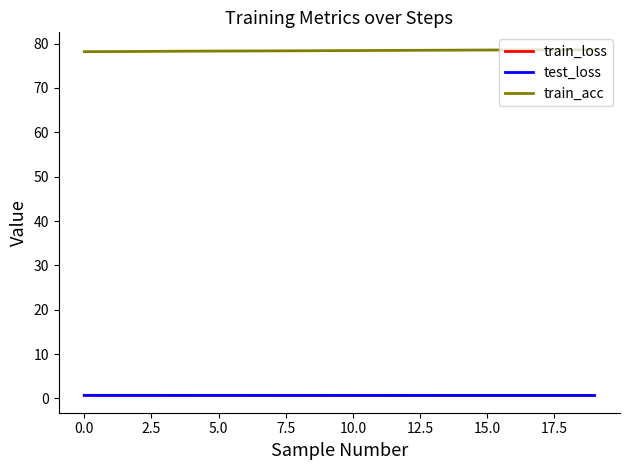

What is the highest value of the train_loss series?

0.7